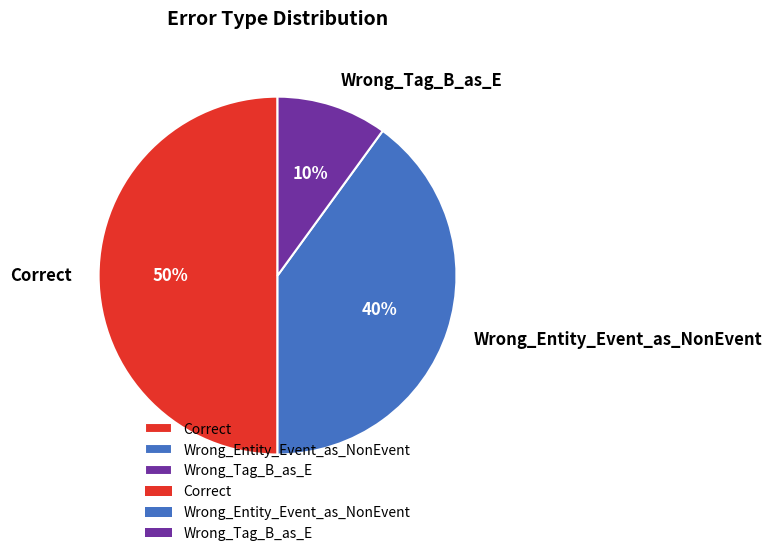

To the nearest percent, what is the difference between the Wrong_Entity_Event_as_NonEvent and Wrong_Tag_B_as_E slice percentages?

30%